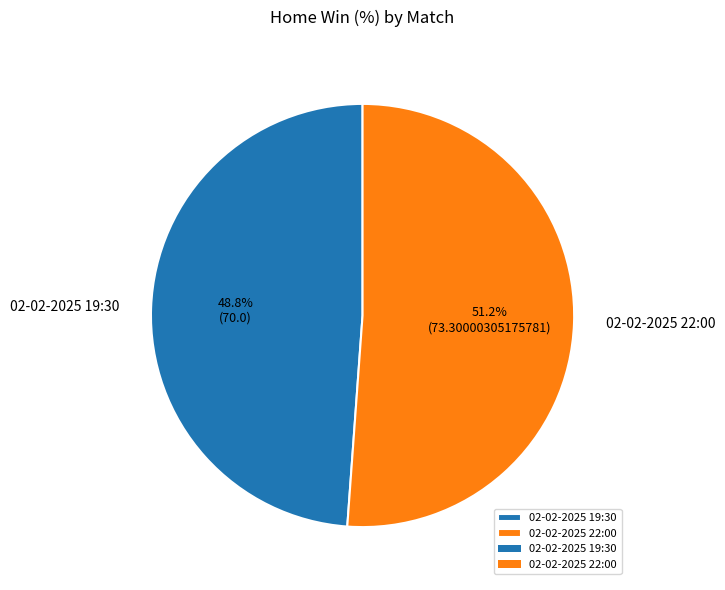

To the nearest percent, what percentage of the pie is 02-02-2025 22:00?

51%